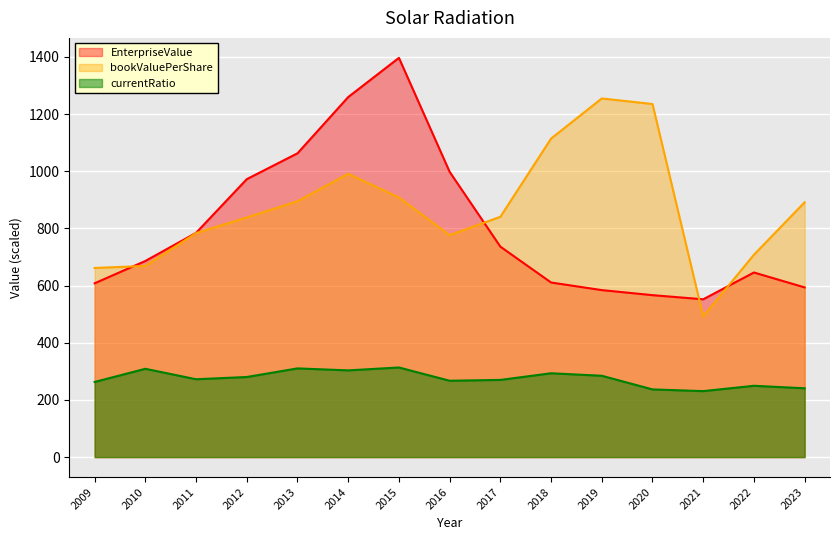

In currentRatio, how many points are higher than both neighbors (excluding endpoints)?

5